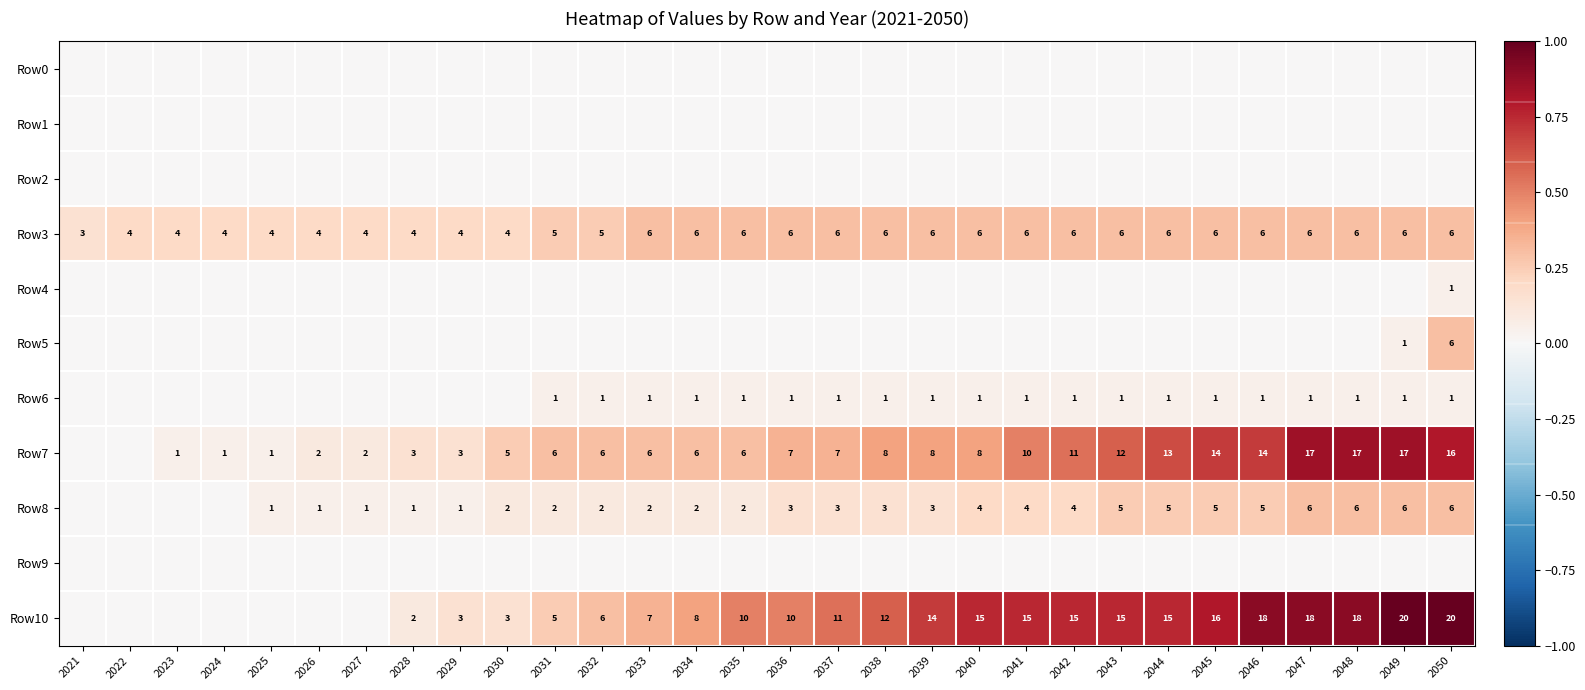

True or false: Row10 has a value of 24 at 2048.

False